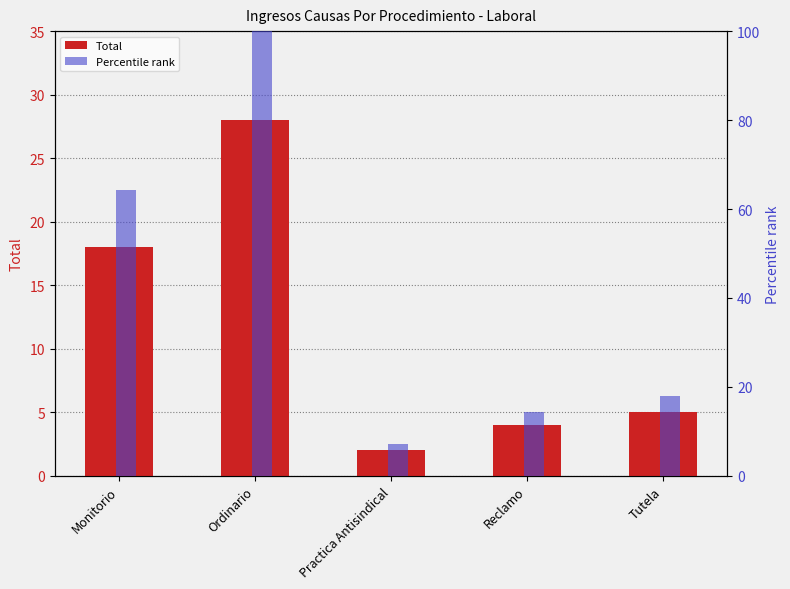

At Practica Antisindical, list the series in order from largest to smallest.

Percentile rank, Total